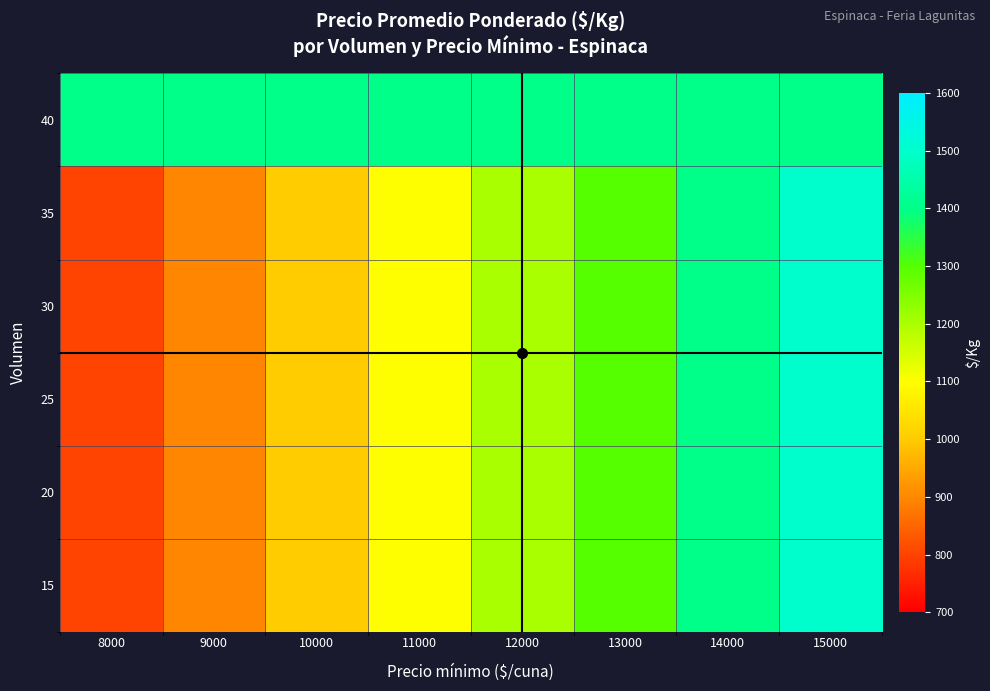

What is the sum of the 15 values at 8000 and 11000?

1900